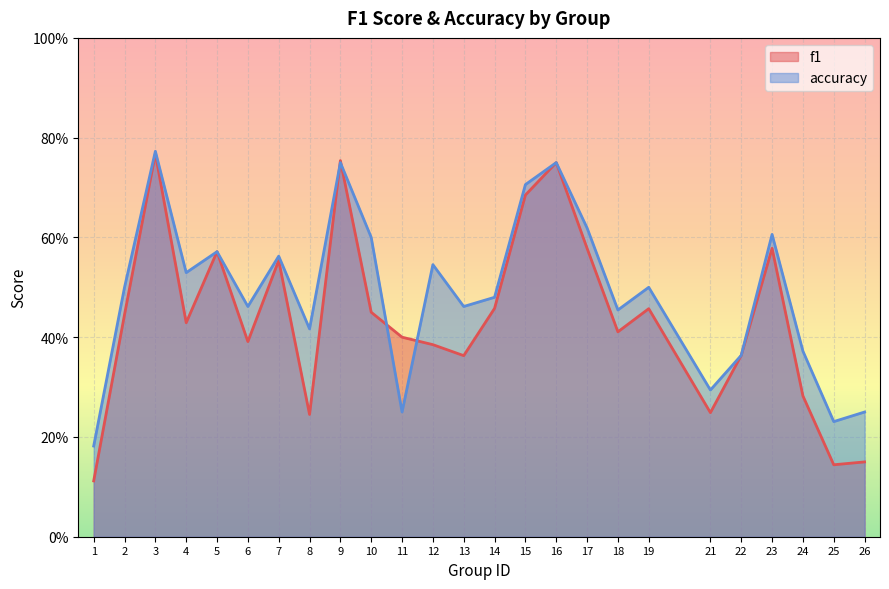

What is the value of the f1 point at the 5th from the left?

0.6